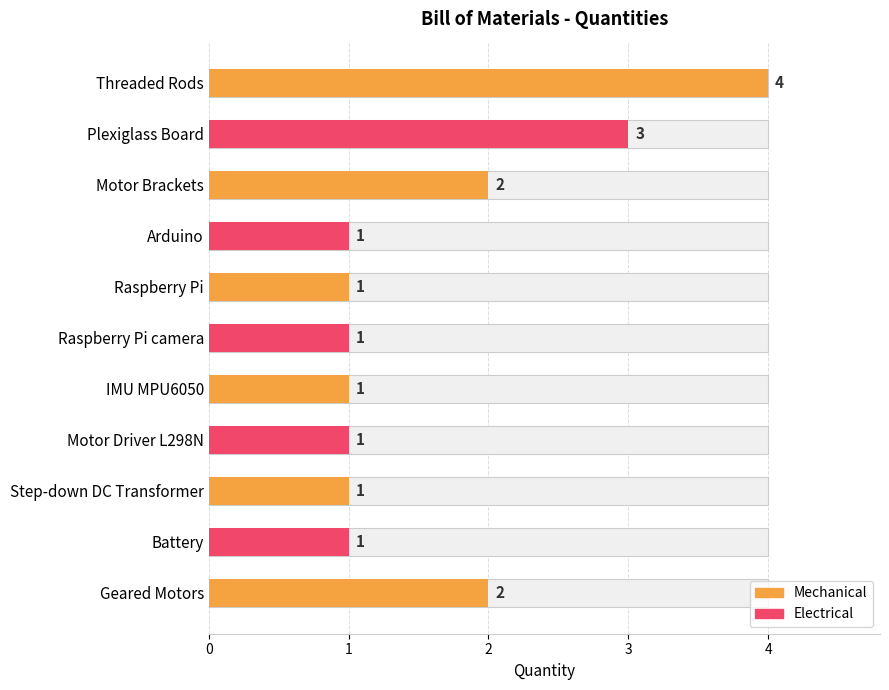

The chart shows a value of 1 at Step-down DC Transformer. True or false?

True